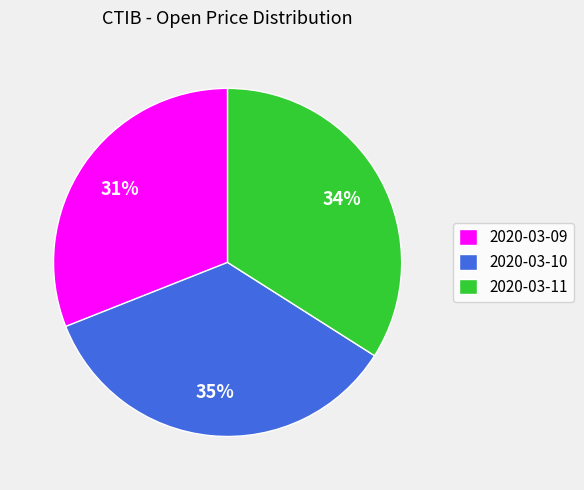

Does 2020-03-10 account for over 50% of the chart?

No